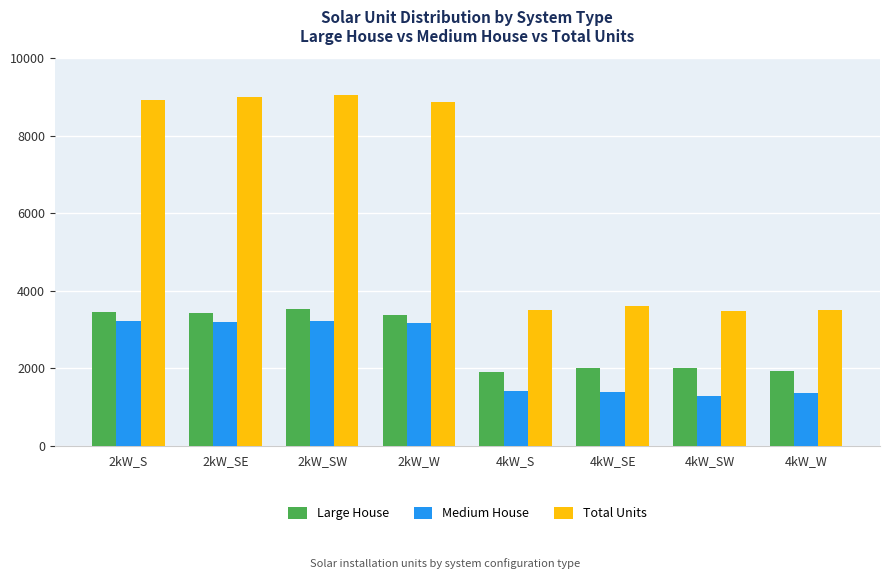

Where is Medium House nearest to the value 2251?

4kW_S